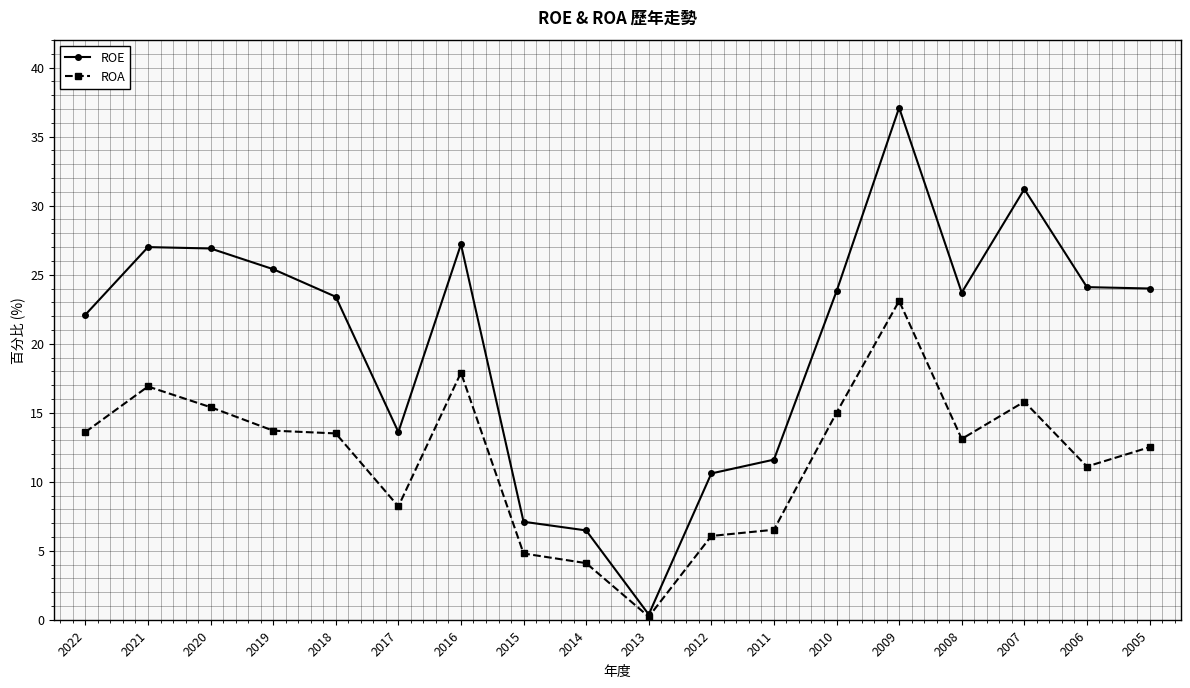

What is the difference between the maximum and minimum values in the ROA series?

22.9